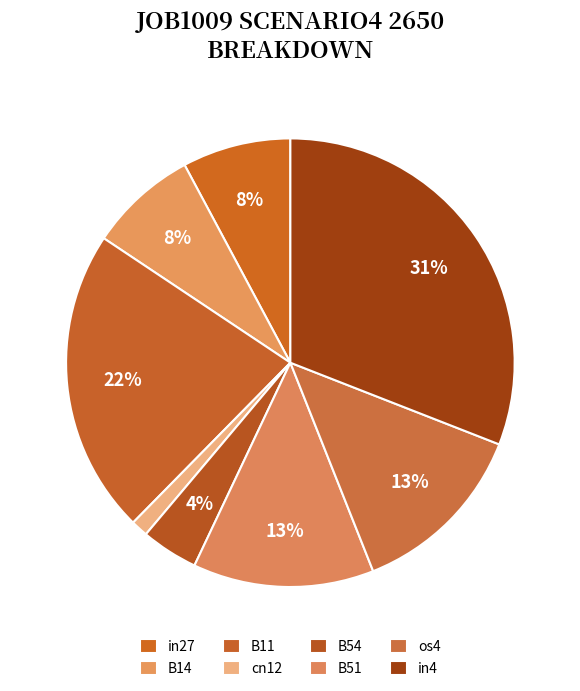

Do B14 and B11 together represent more than half of the pie?

No